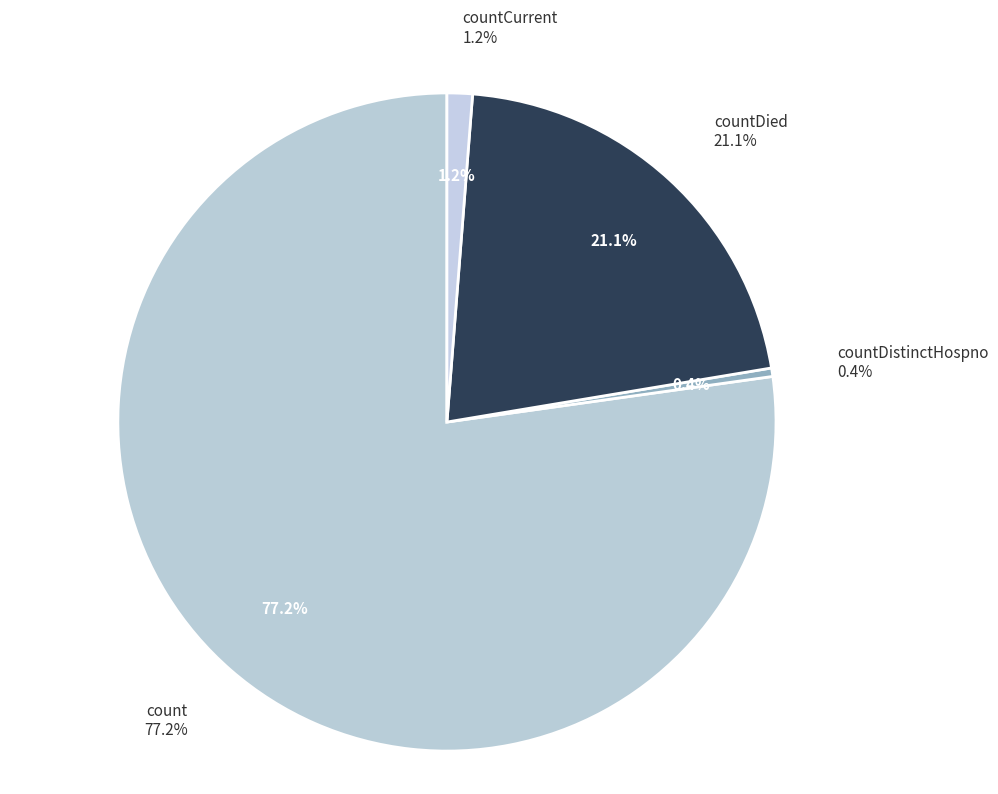

Count the number of slices in the pie.

4